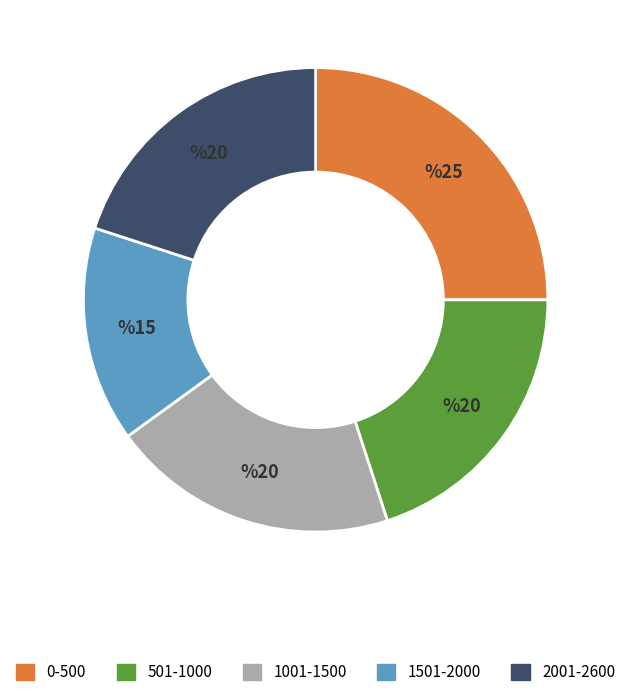

The 1001-1500 slice represents 25% of the pie. True or false?

False